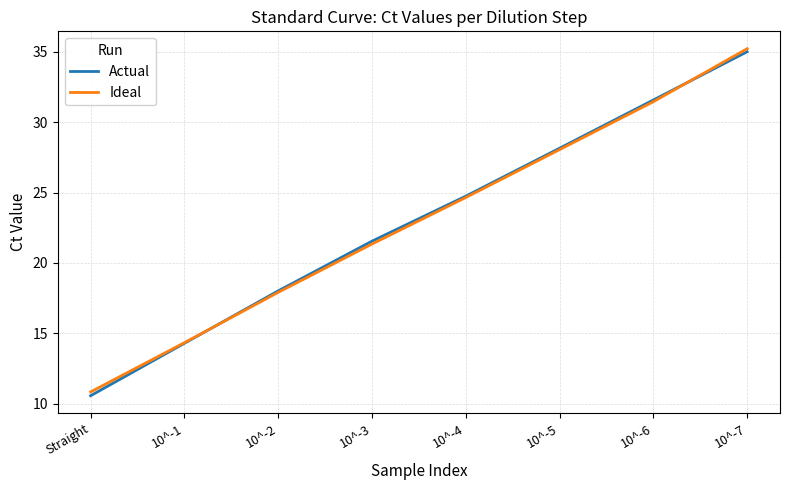

Where is Actual nearest to the value 22?

10^-3